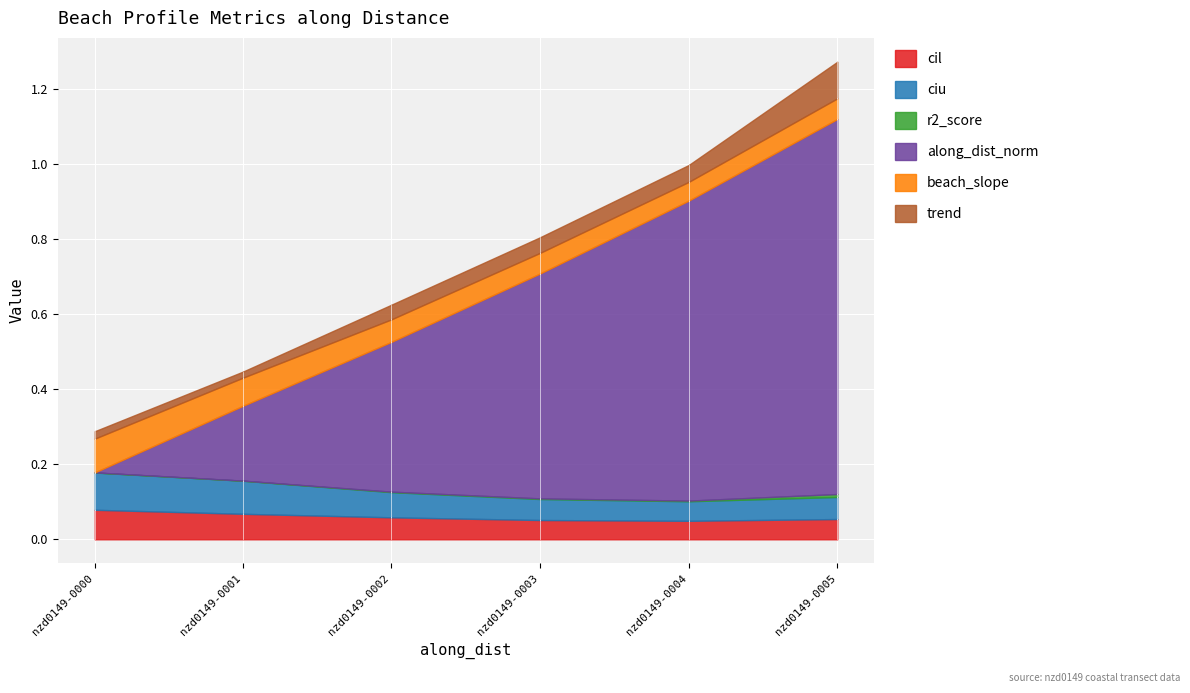

At nzd0149-0005, list the series in order from smallest to largest.

r2_score, cil, beach_slope, ciu, trend, along_dist_norm